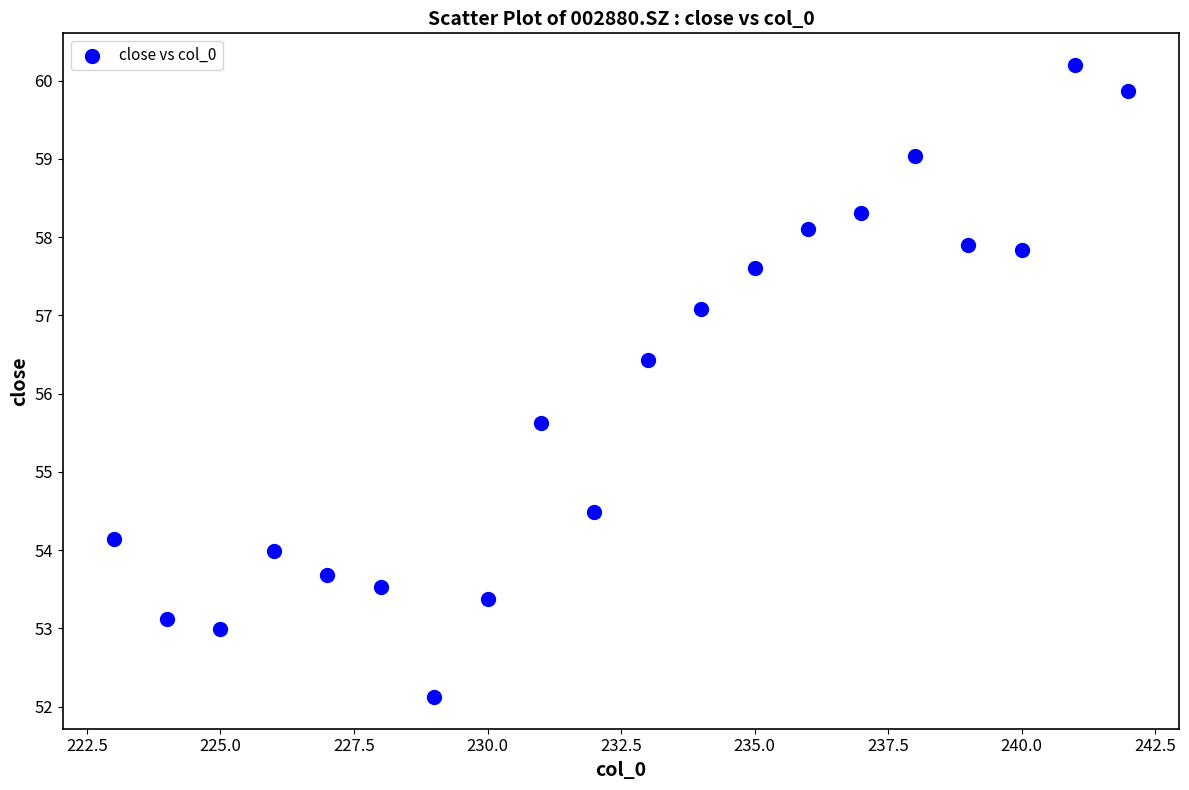

What is the range of Y values (max minus min)?

8.1